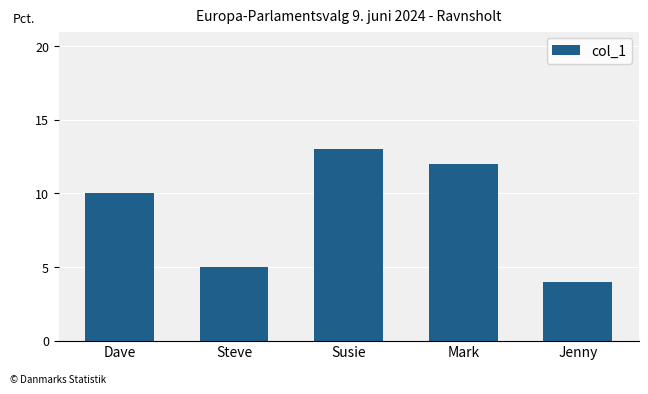

List the labels in order of value, largest first.

Susie, Mark, Dave, Steve, Jenny